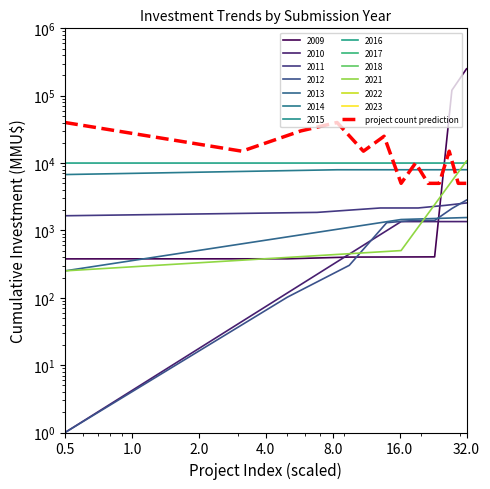

What is the sum of all values?

215000